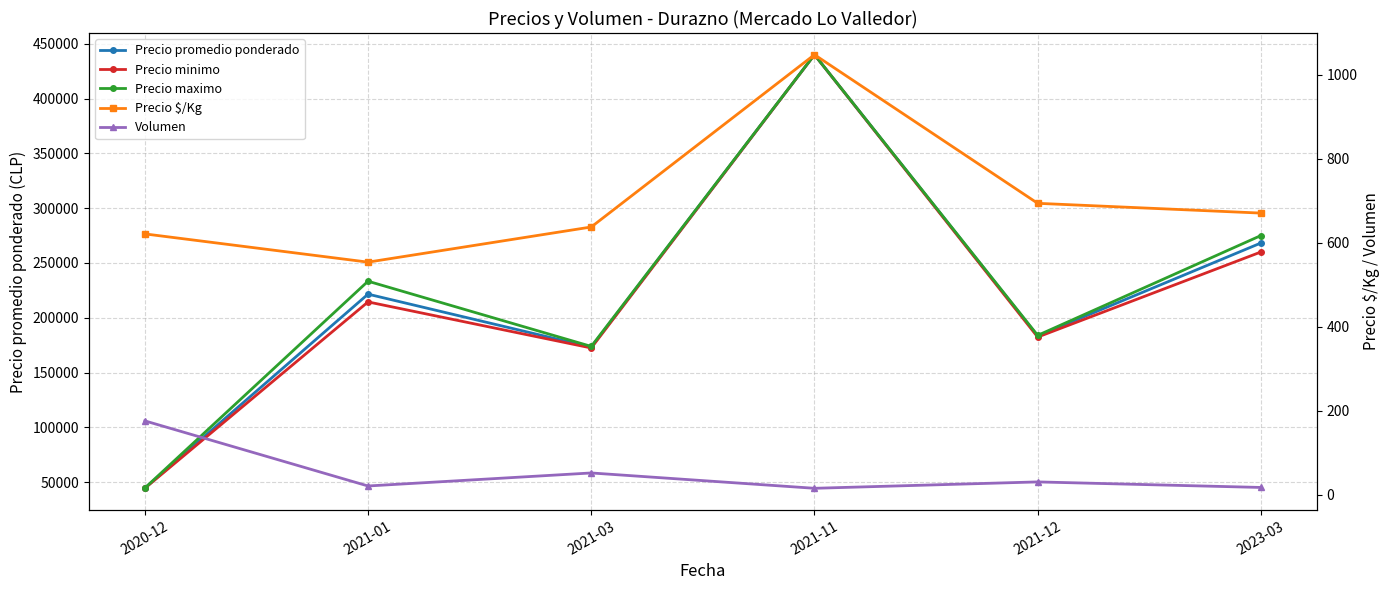

What is the total value across all series at 2020-12?

134297.0